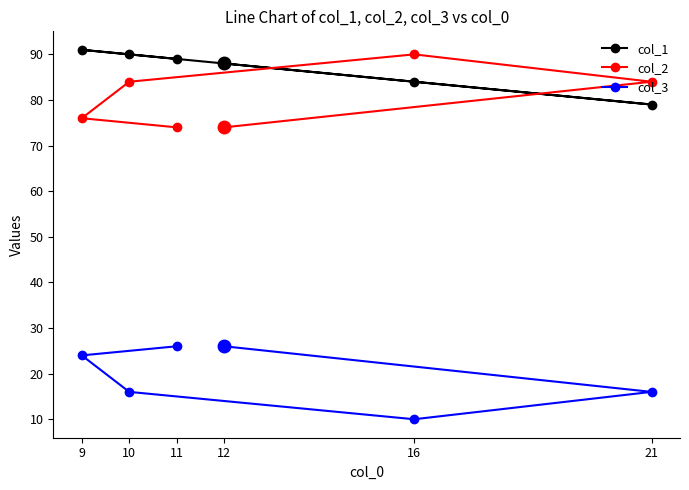

Reading left to right, what are all the values shown in this chart?

col_1: 9=91	10=90	11=89	12=88	16=84	21=79
col_2: 9=76	10=84	11=74	12=74	16=90	21=84
col_3: 9=24	10=16	11=26	12=26	16=10	21=16